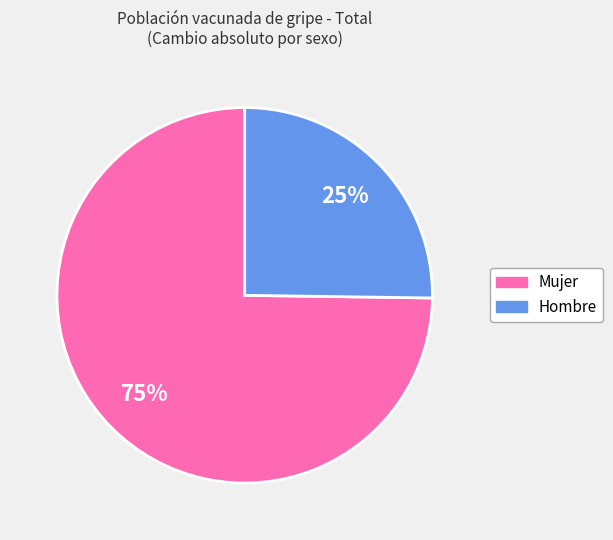

Is it true that Mujer is 87% of the pie?

False